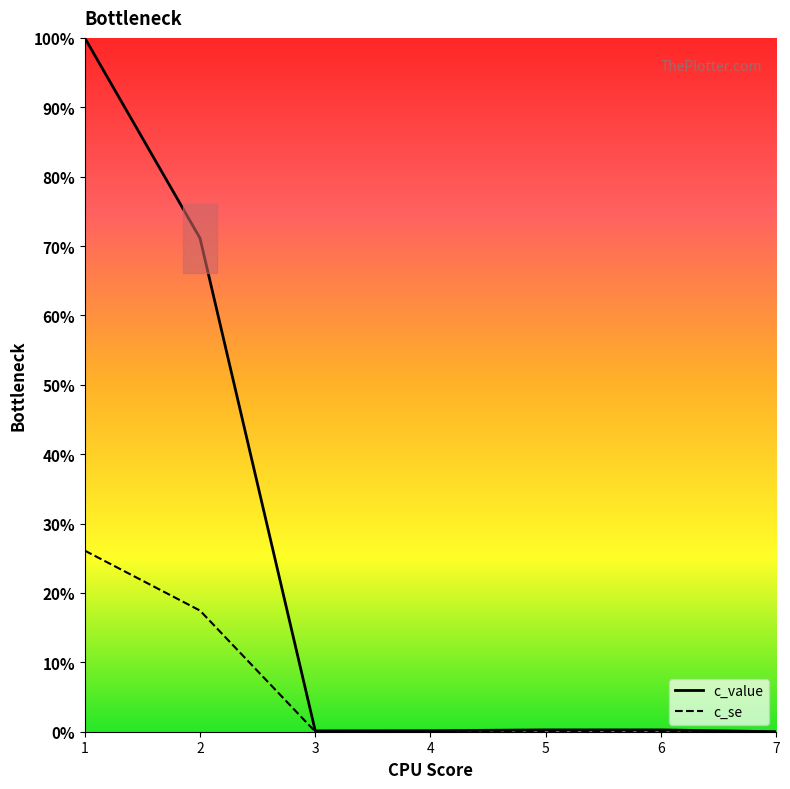

At 3, list the series in order from largest to smallest.

c_value, c_se